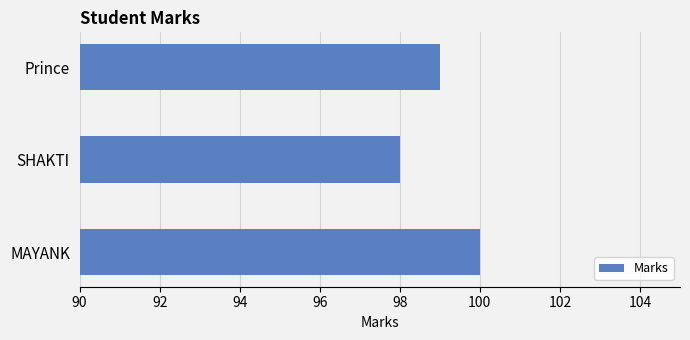

True or false: the data shows 147 at Prince.

False